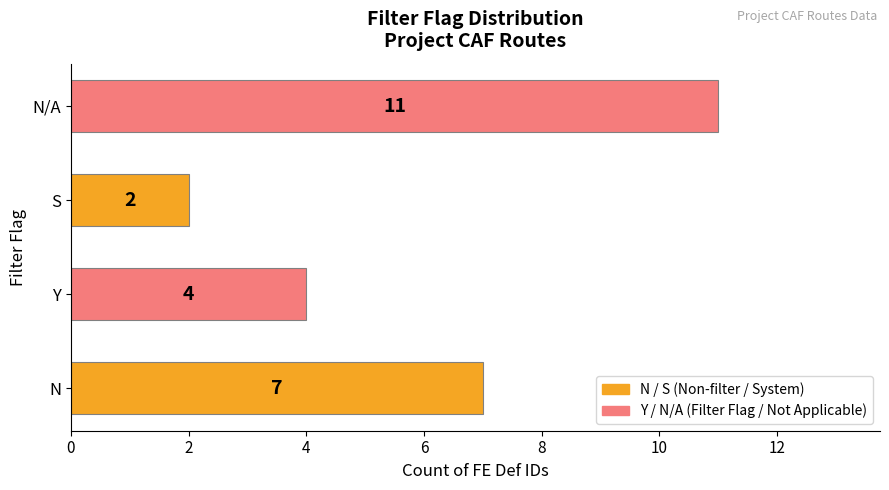

What is the sum of all values?

24